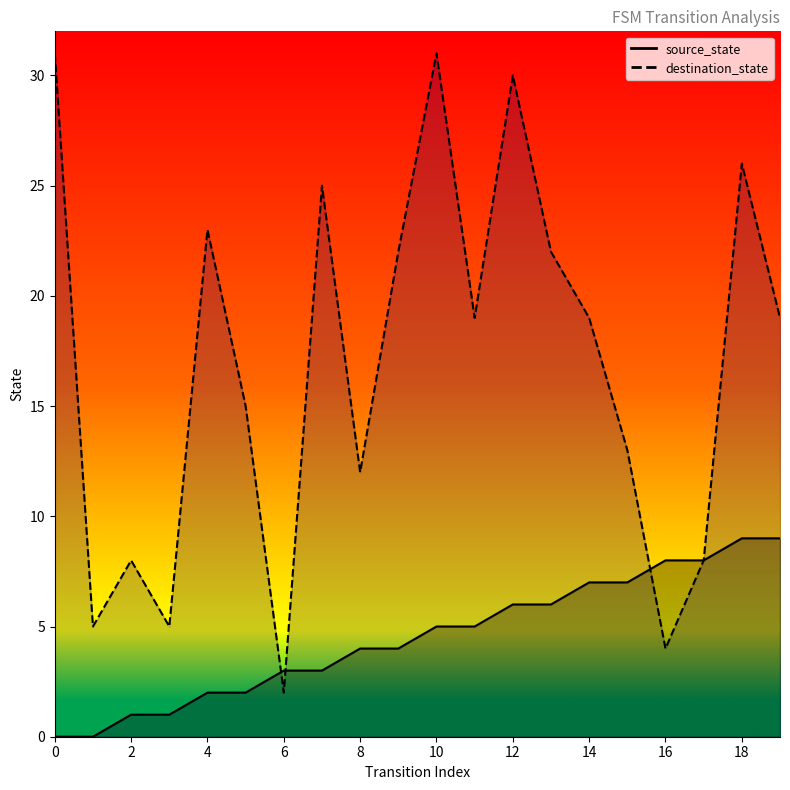

Is it true that source_state equals 7 at 14?

True